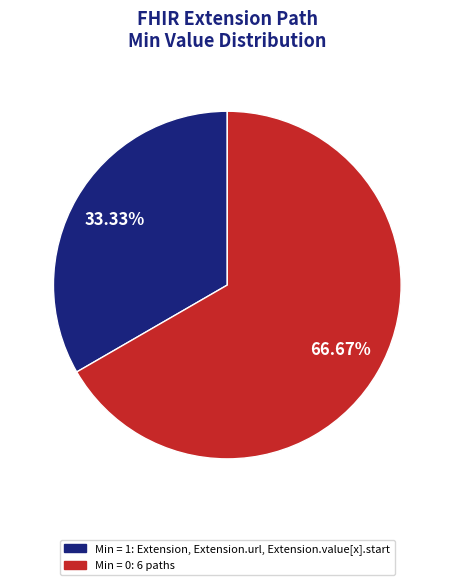

How many segments does this pie chart have?

2